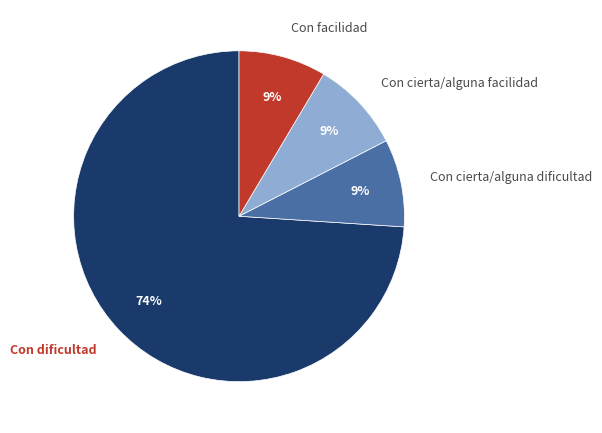

Do Con facilidad and Con dificultad together represent more than half of the pie?

Yes